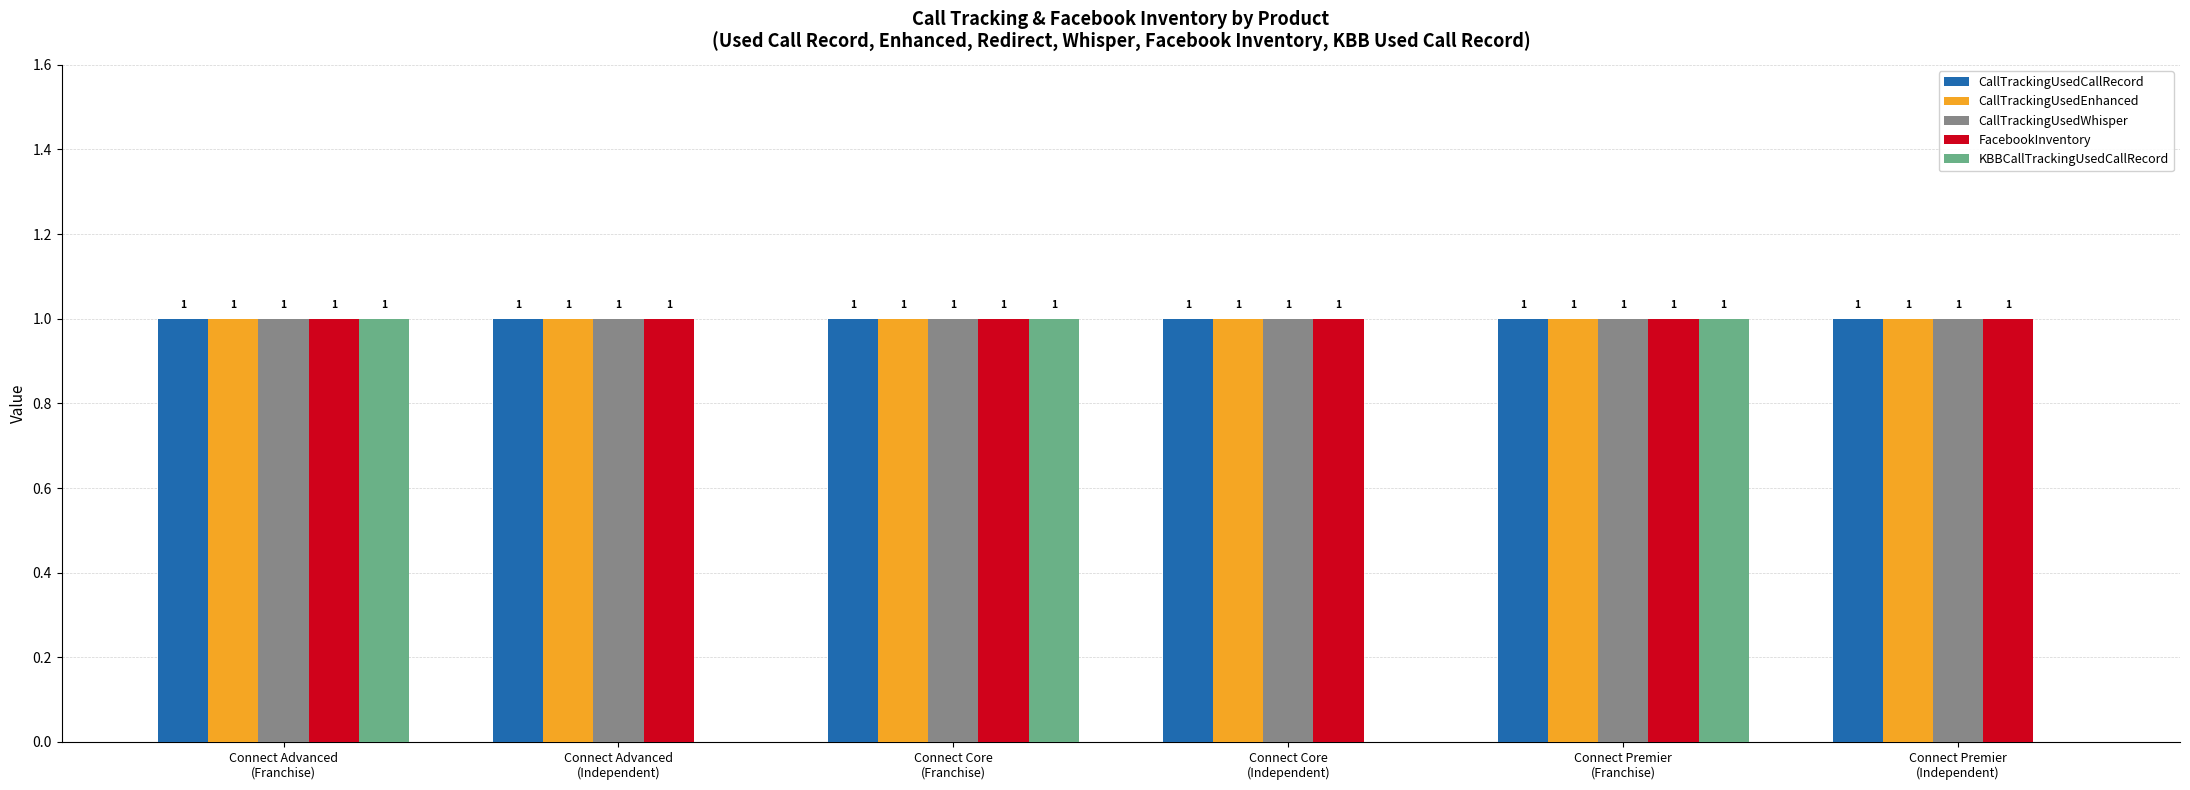

True or false: CallTrackingUsedEnhanced has a value of 1 at Connect Core
(Franchise).

True